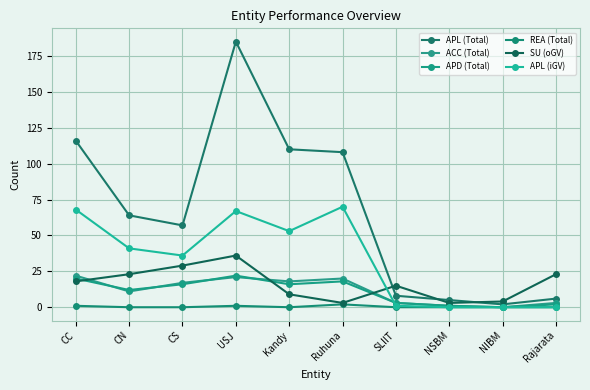

At how many categories does at least one series exceed 157?

1